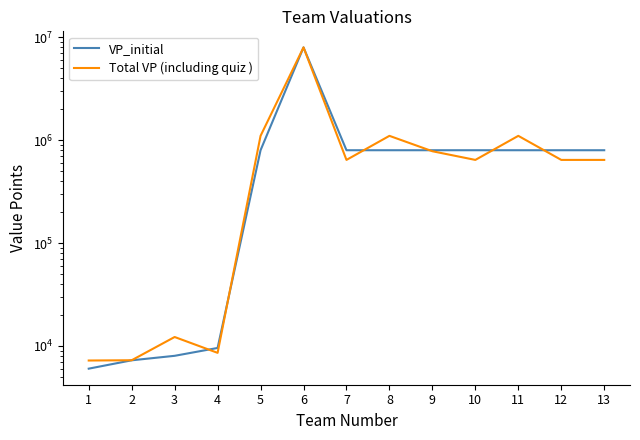

True or false: VP_initial has a value of 800000.0 at 8.

True